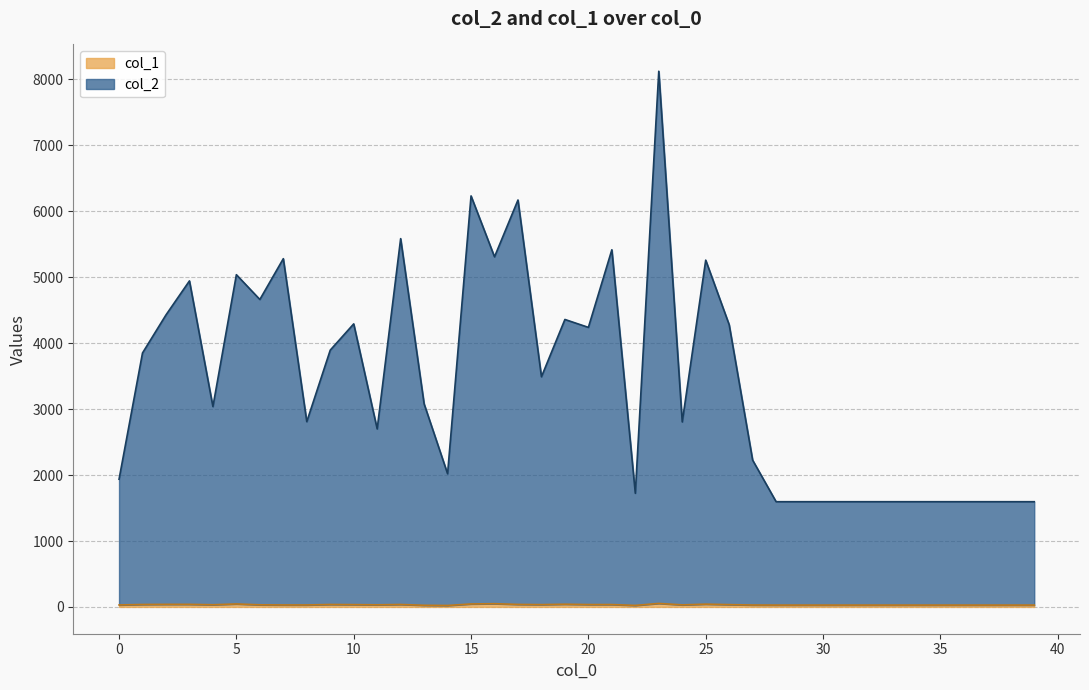

True or false: col_1 and col_2 cross at least once.

False